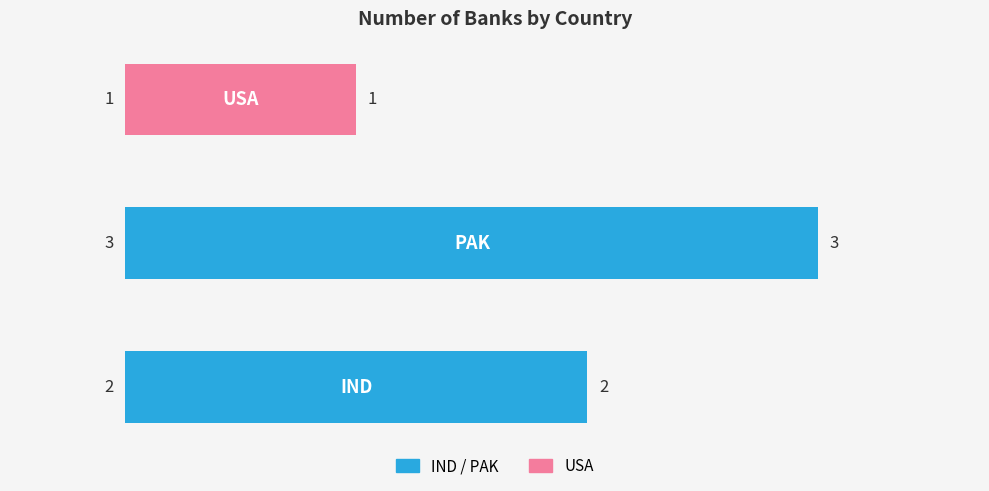

How many series are shown in this chart?

1